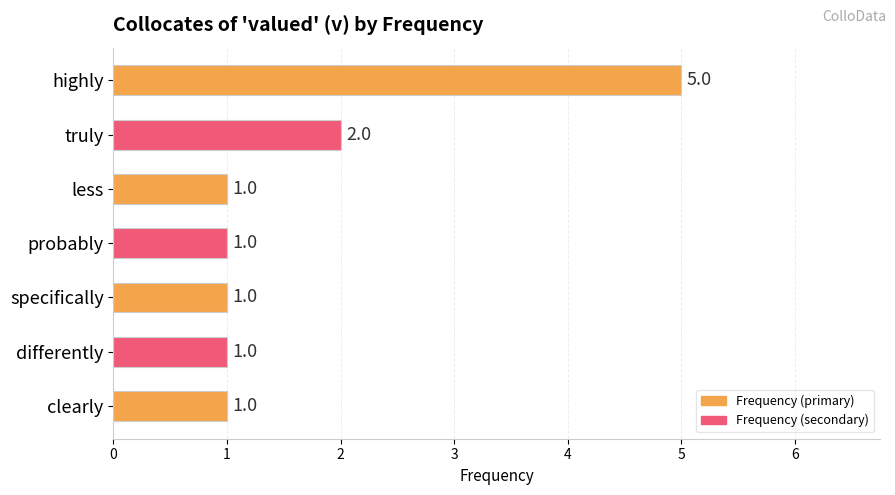

List the labels in order of value, largest first.

highly, truly, less, probably, specifically, differently, clearly